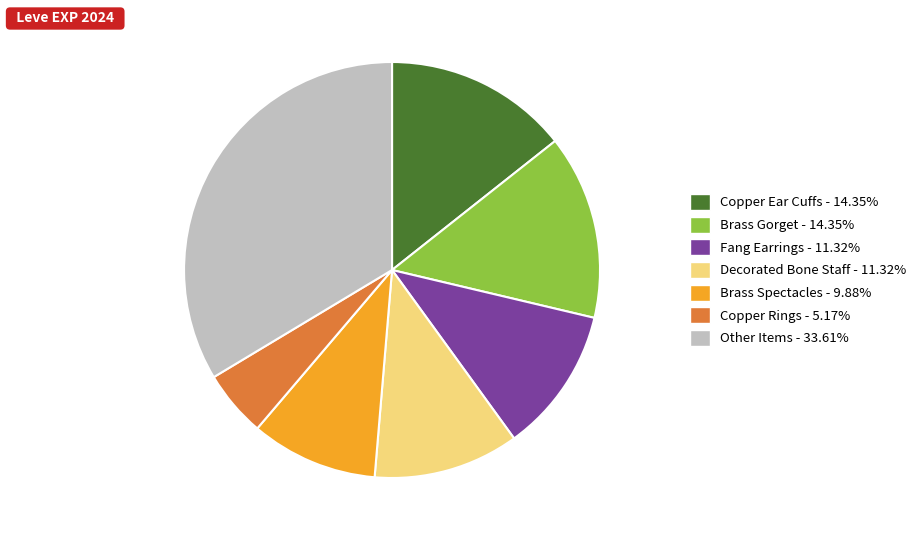

Is there a majority slice in this chart?

No